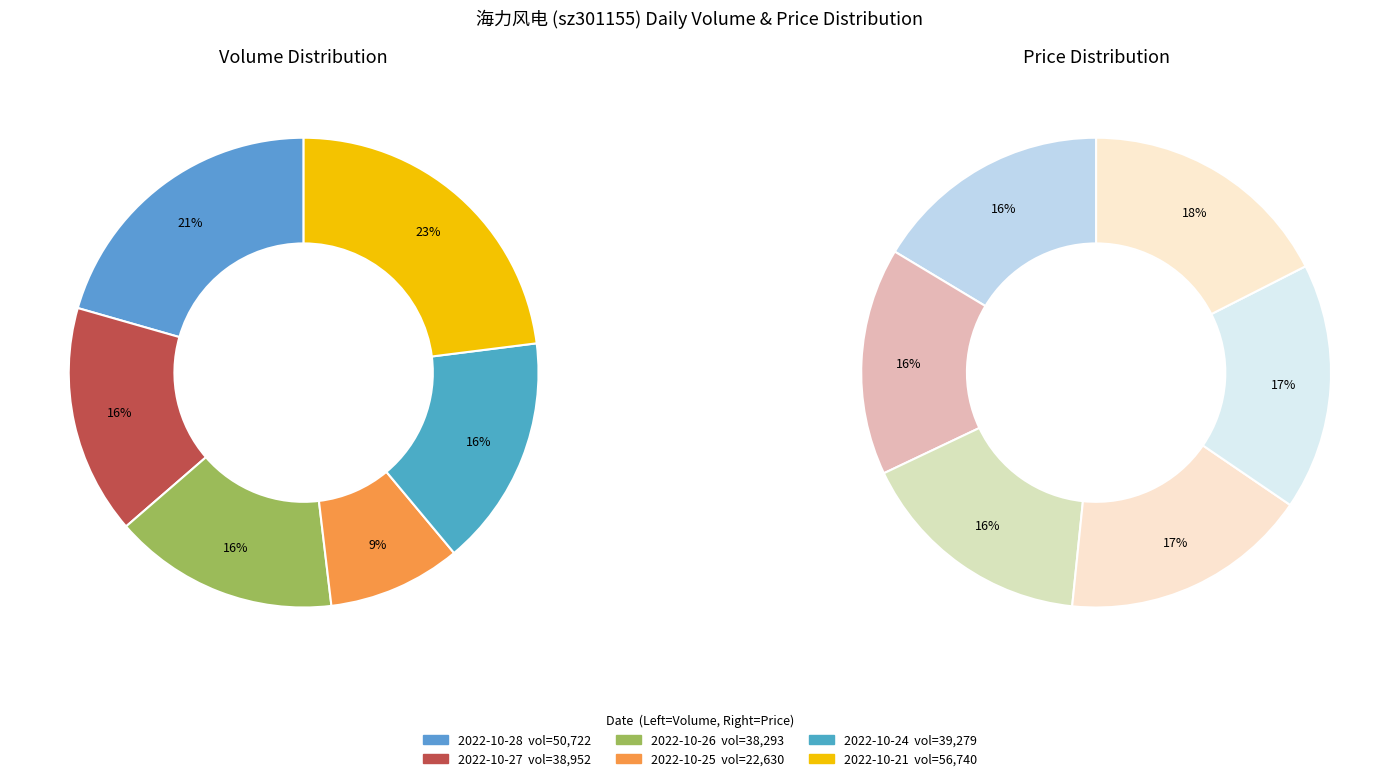

How many slices are in this pie chart?

6